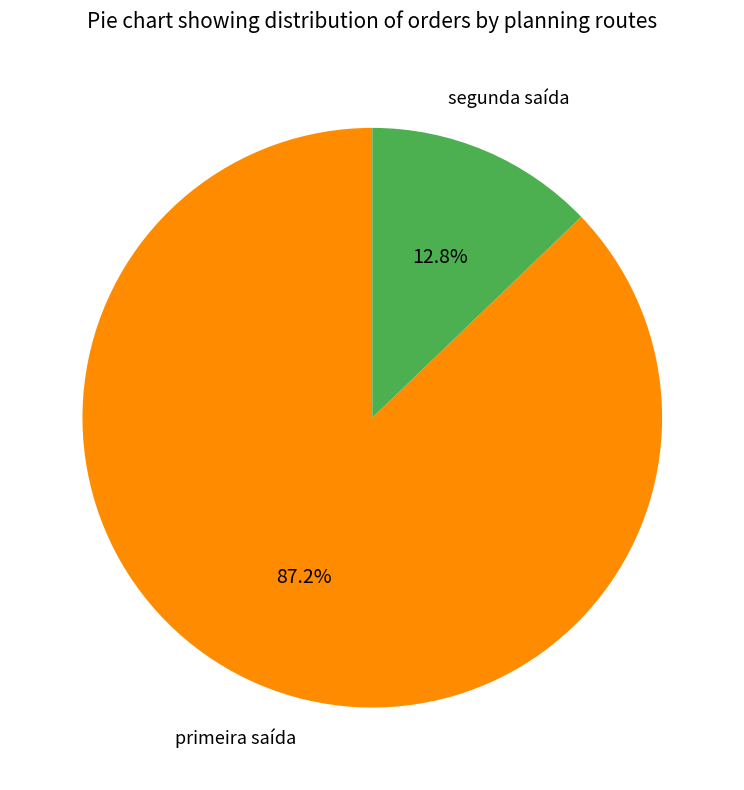

To the nearest percent, what percentage of the pie is segunda saída?

13%